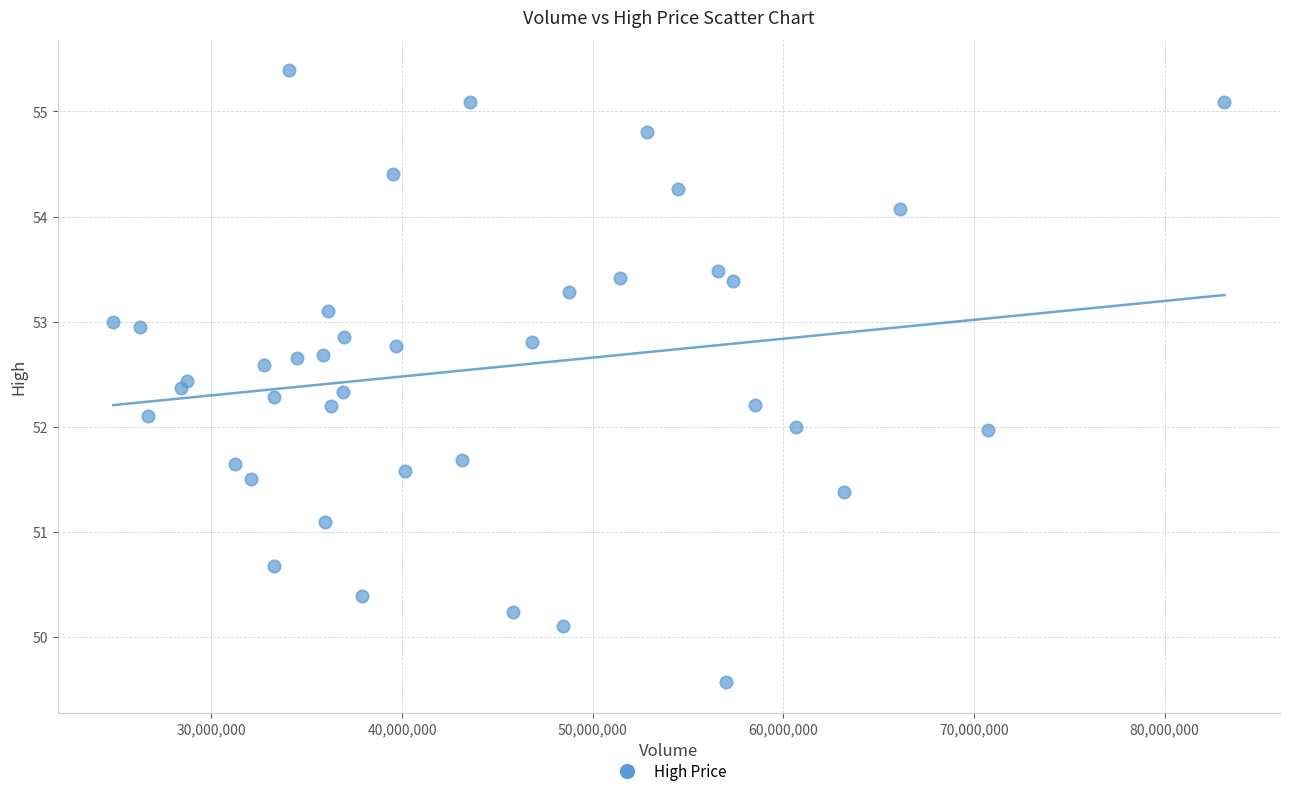

What is the range of Y values (max minus min)?

5.8